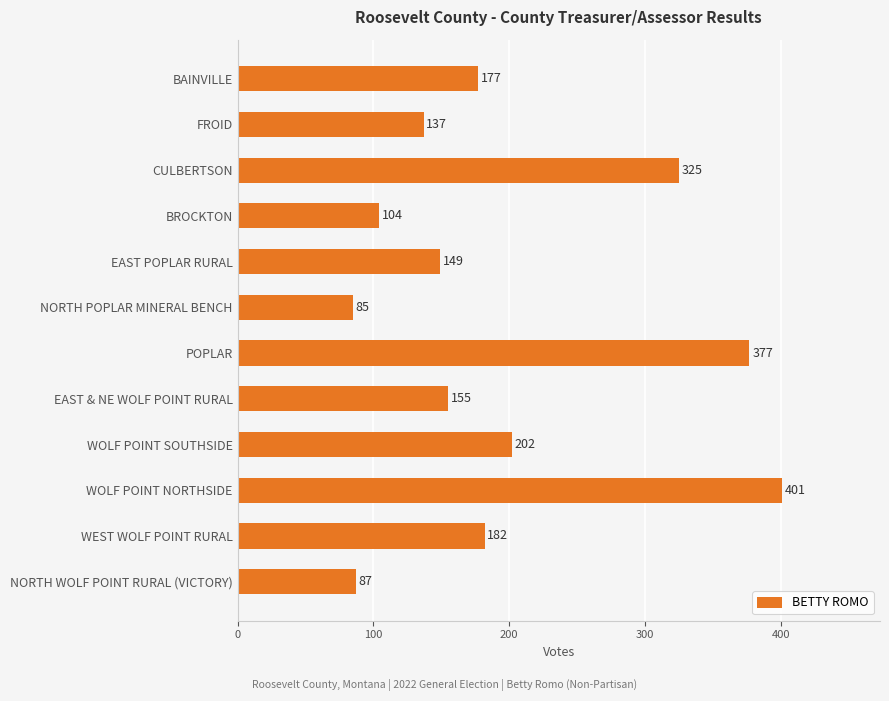

How many data points are less than 177?

6